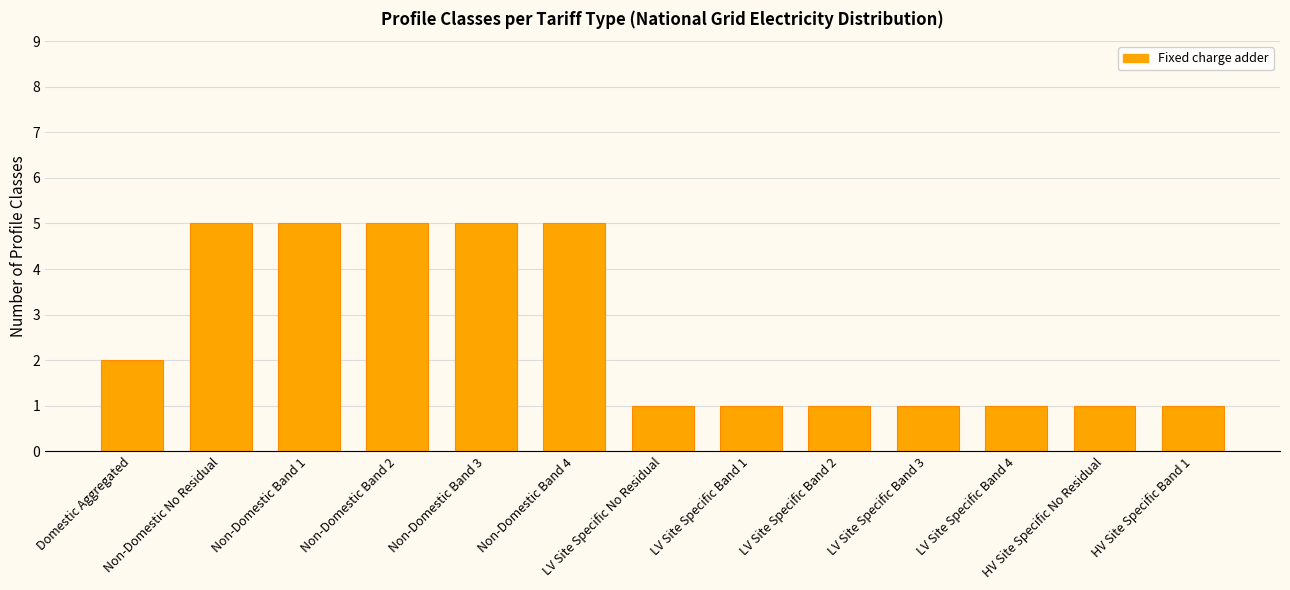

What is the average value?

3